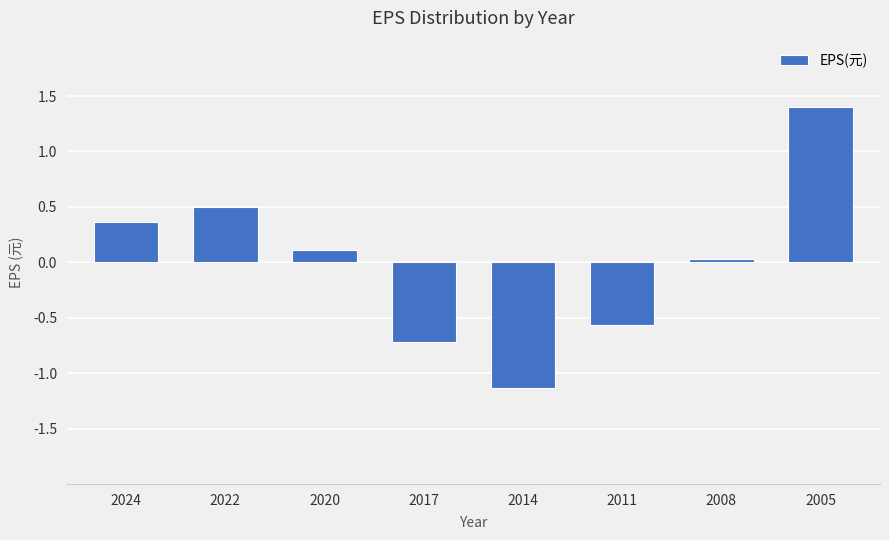

Which has a higher value, 2008 or 2014?

2008